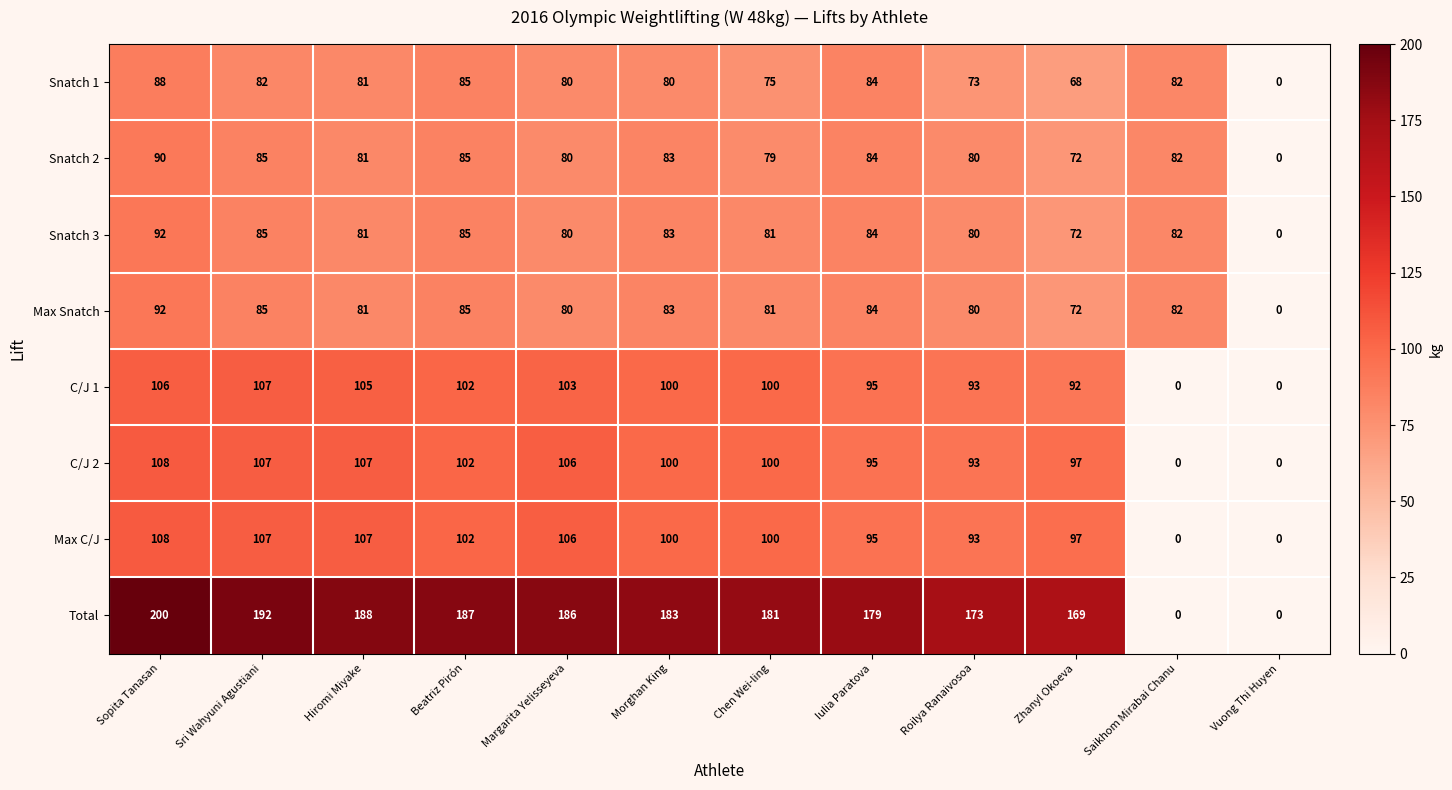

At how many categories does at least one series exceed 31?

11